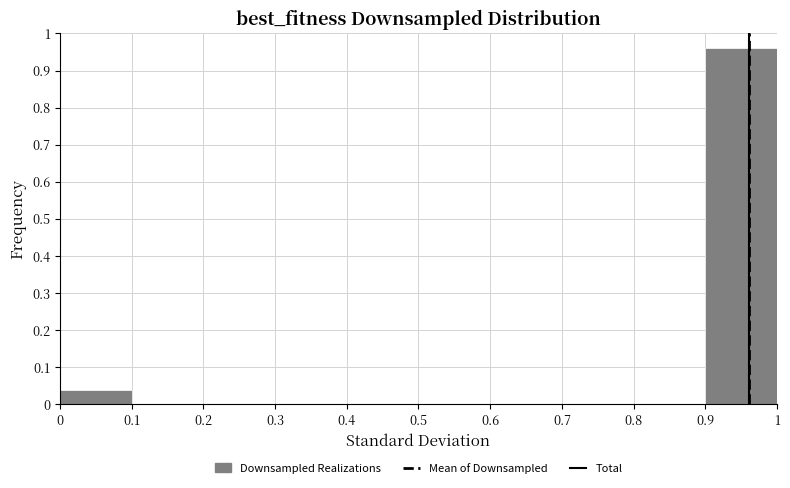

How tall is the bar that spans 0 to 0.1 on the x-axis? The values are not printed on the chart, so give them approximately, as read against the axis.

0.04